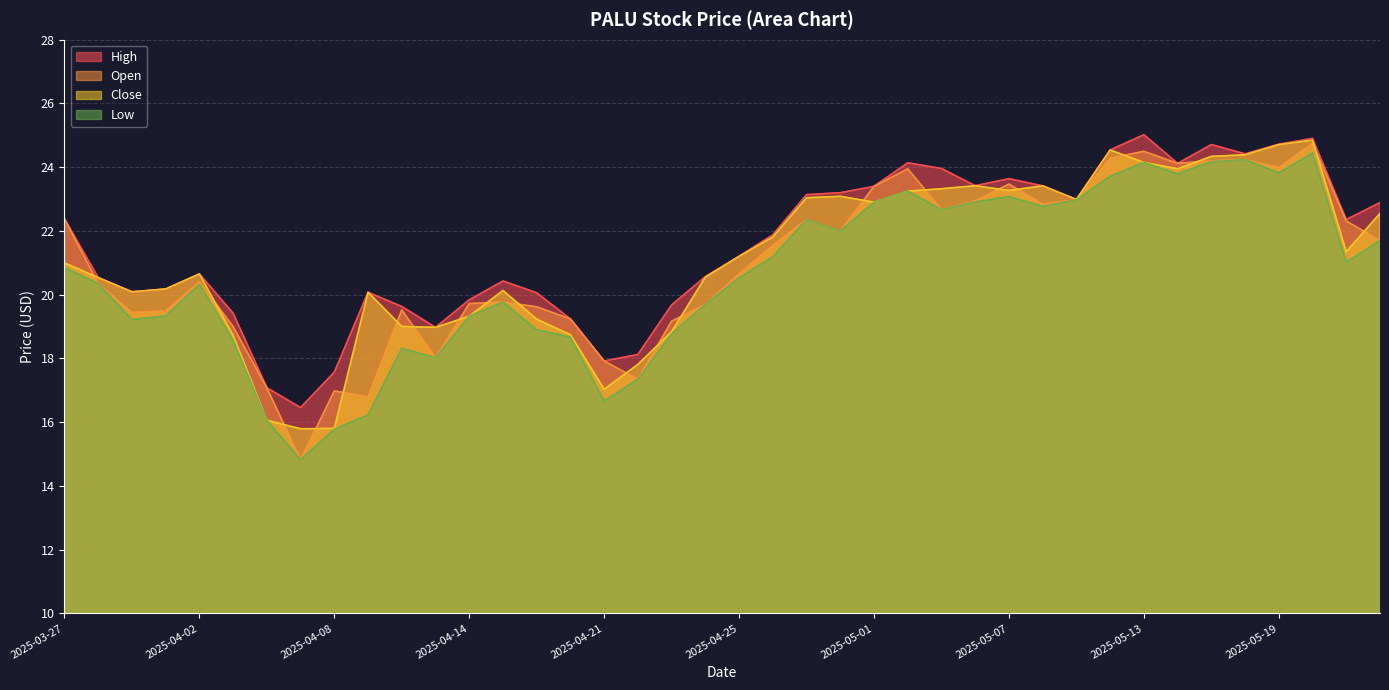

Rank the categories by High value from lowest to highest.

2025-04-07, 2025-04-04, 2025-04-08, 2025-04-21, 2025-04-22, 2025-04-11, 2025-04-17, 2025-04-03, 2025-04-10, 2025-04-23, 2025-04-14, 2025-04-16, 2025-04-09, 2025-03-31, 2025-04-01, 2025-04-15, 2025-03-28, 2025-04-24, 2025-04-02, 2025-04-25, 2025-04-28, 2025-05-21, 2025-03-27, 2025-05-22, 2025-05-09, 2025-04-29, 2025-04-30, 2025-05-01, 2025-05-08, 2025-05-06, 2025-05-07, 2025-05-05, 2025-05-14, 2025-05-02, 2025-05-16, 2025-05-12, 2025-05-15, 2025-05-19, 2025-05-20, 2025-05-13